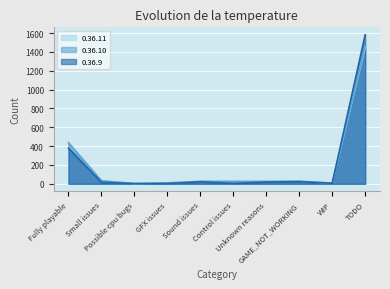

Is it true that 0.36.10 equals 3 at Possible cpu bugs?

False